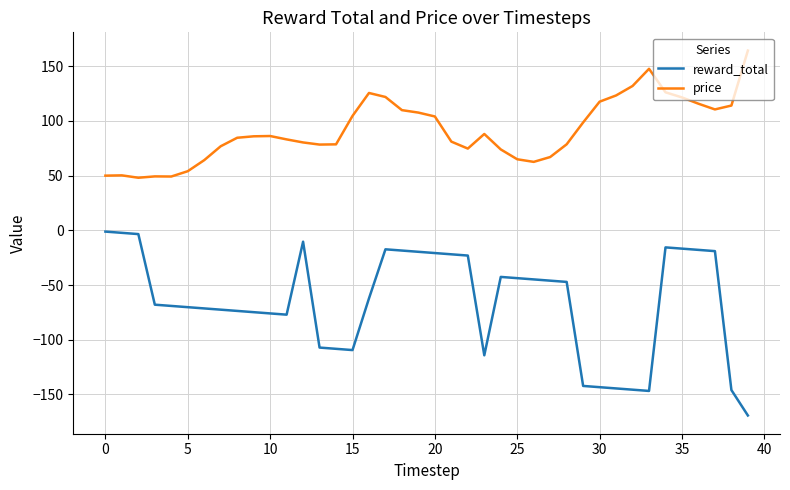

List the series in order of their overall mean, highest first.

price, reward_total